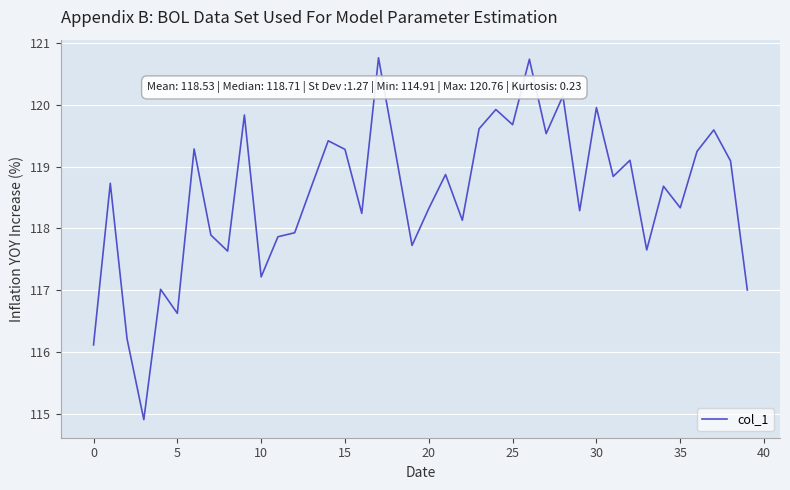

What is the smallest value displayed?

114.9